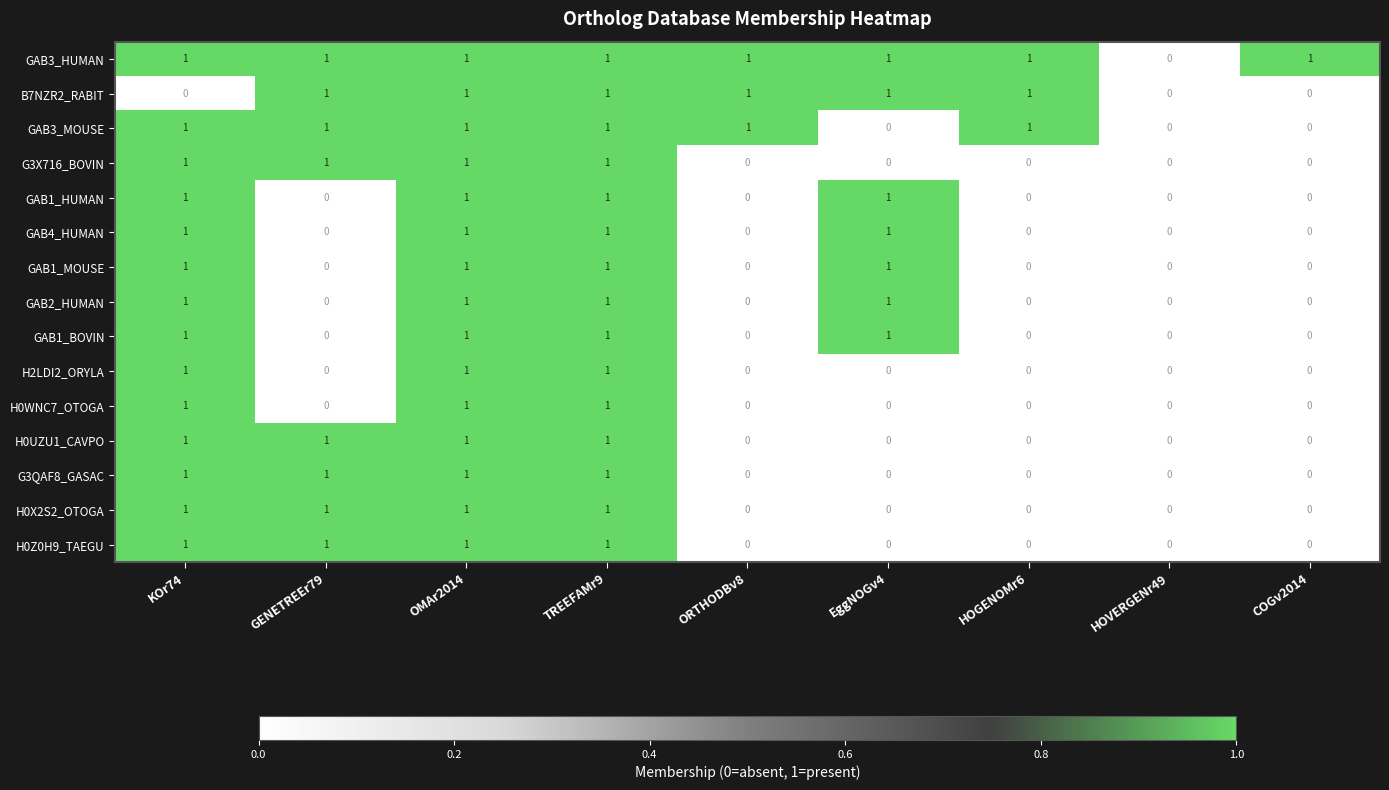

What is the difference between the highest and lowest values at ORTHODBv8?

1